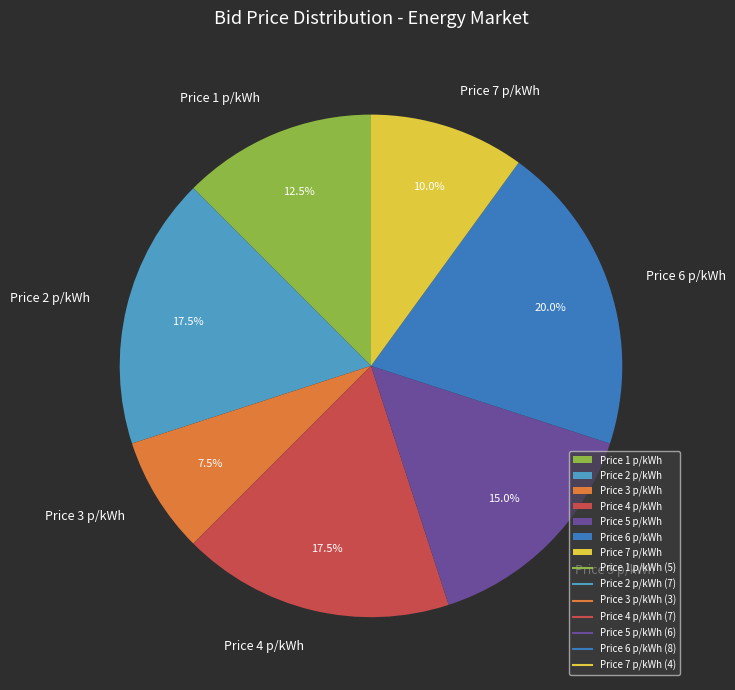

What is the largest slice in the pie chart?

Price 6 p/kWh